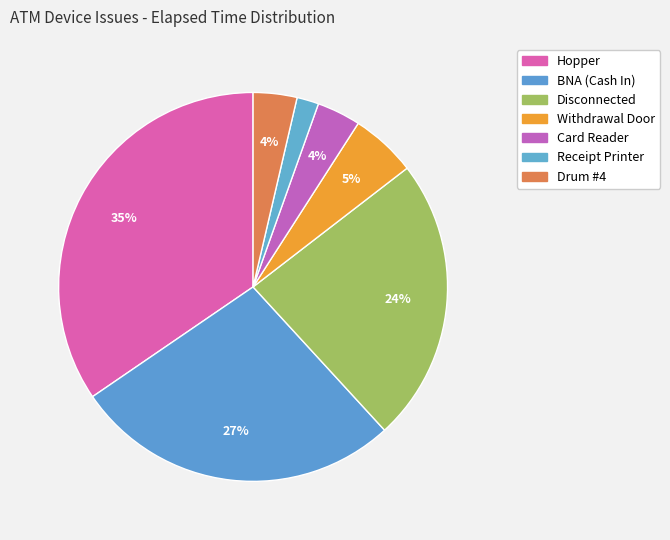

How many slices are in this pie chart?

7